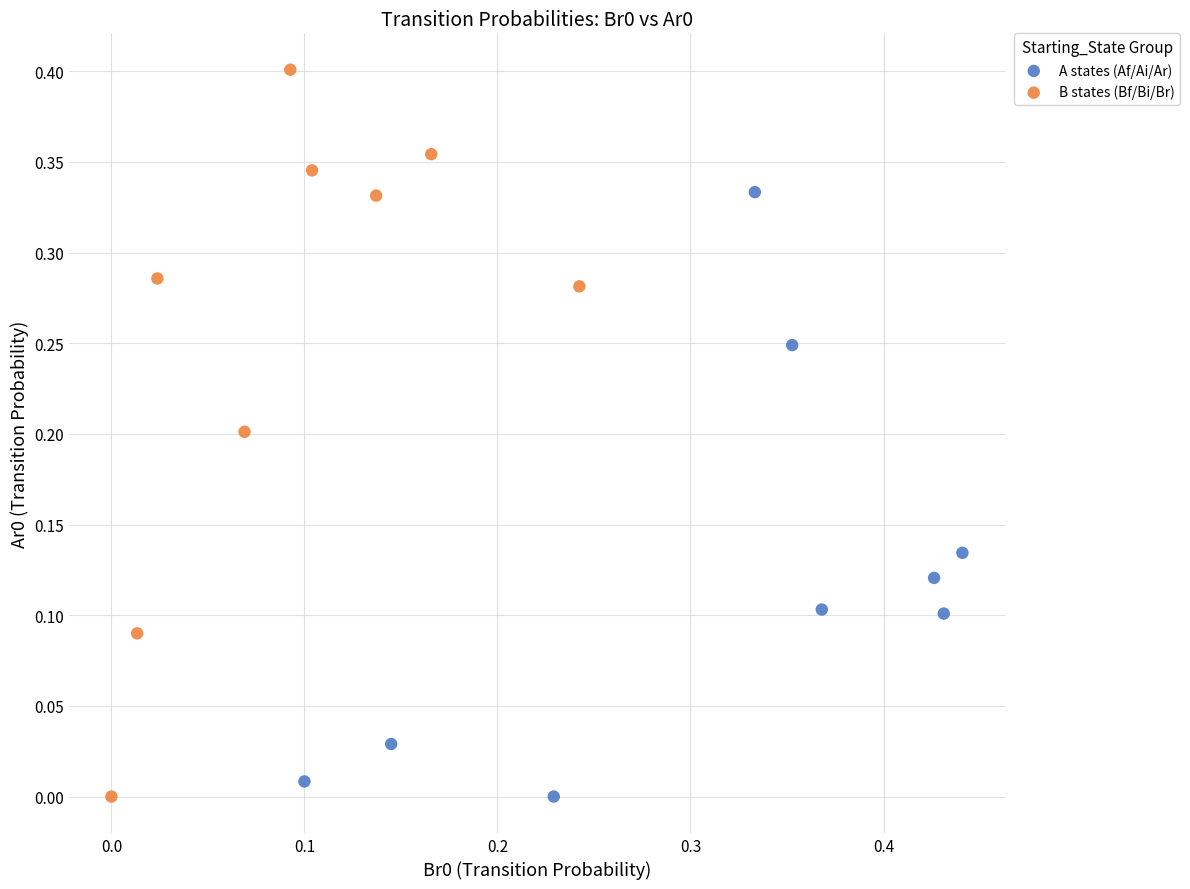

Which series reaches the maximum Y coordinate?

B states (Bf/Bi/Br)